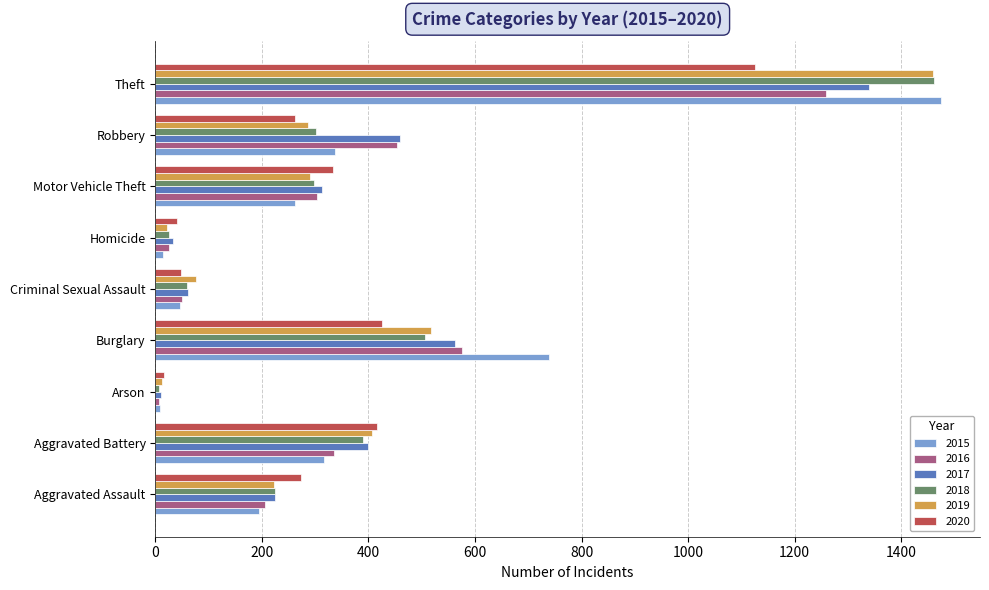

At which label is 2017 closest to 674?

Burglary